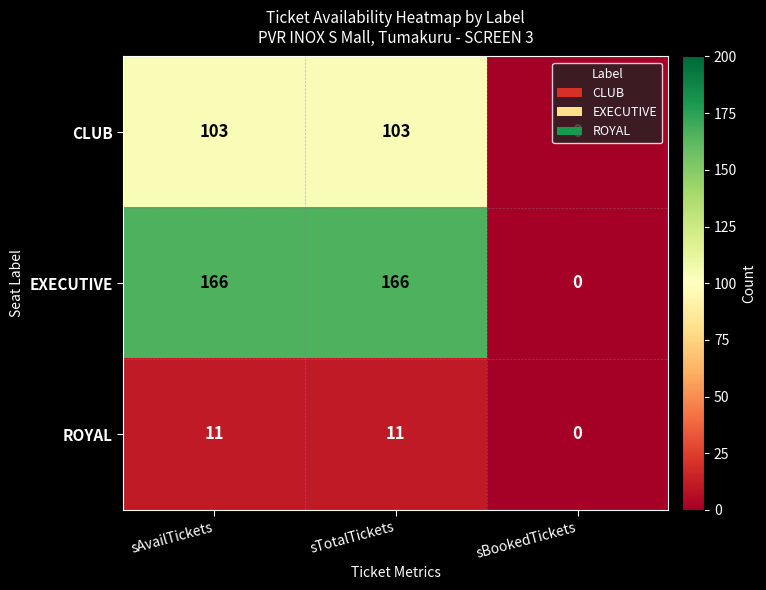

What is the difference between the highest and lowest values at sAvailTickets?

155